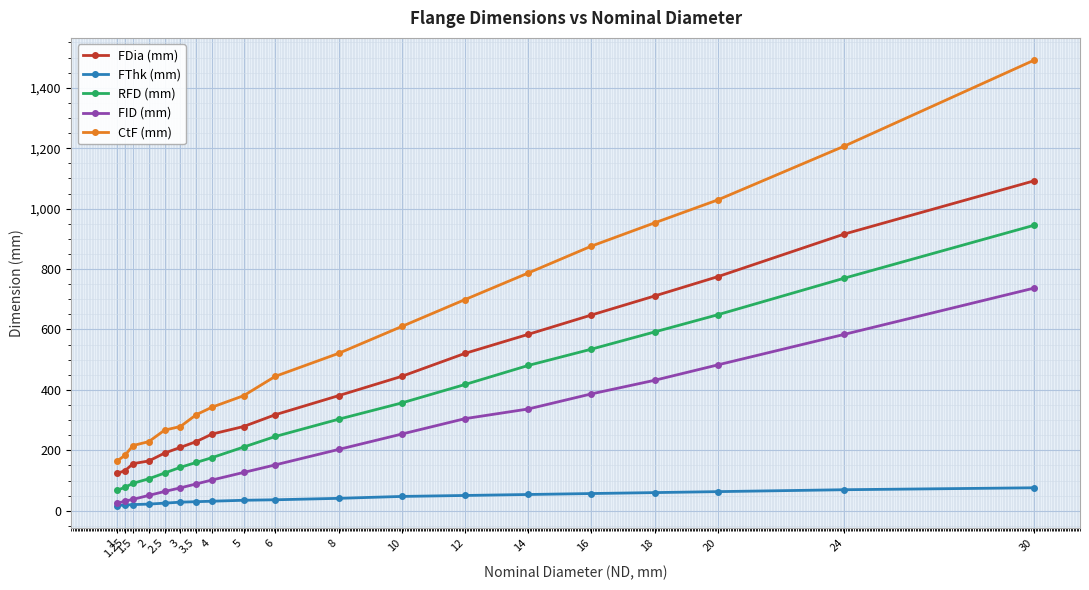

The value of FDia (mm) at 1.25 is 214.0. True or false?

False